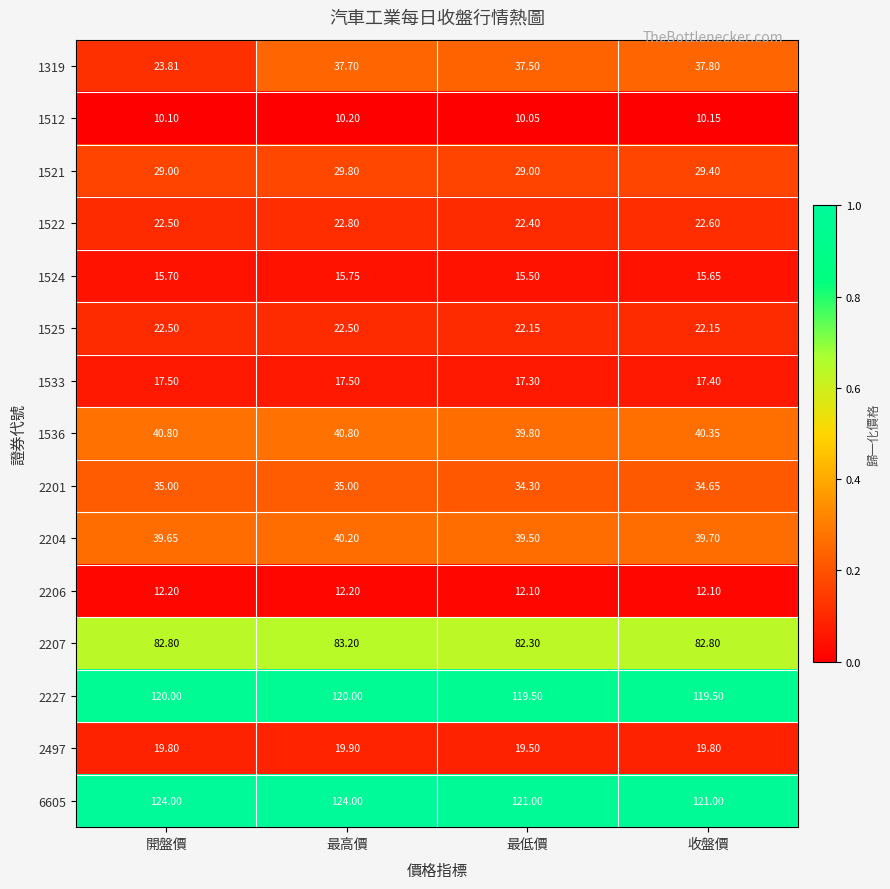

What is the maximum value shown in the chart?

124.0